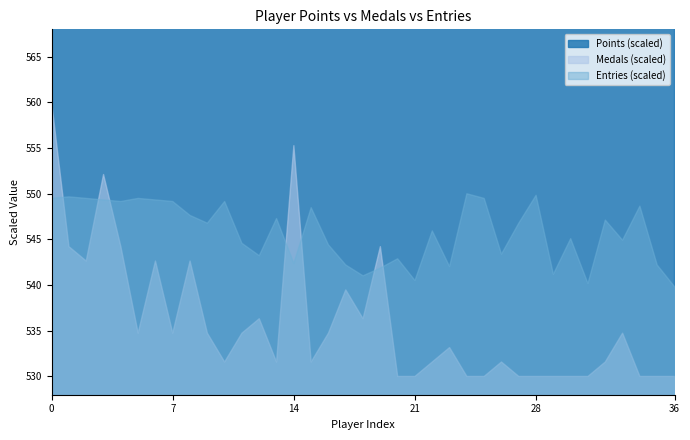

How many data points in Points are less than 5874?

18